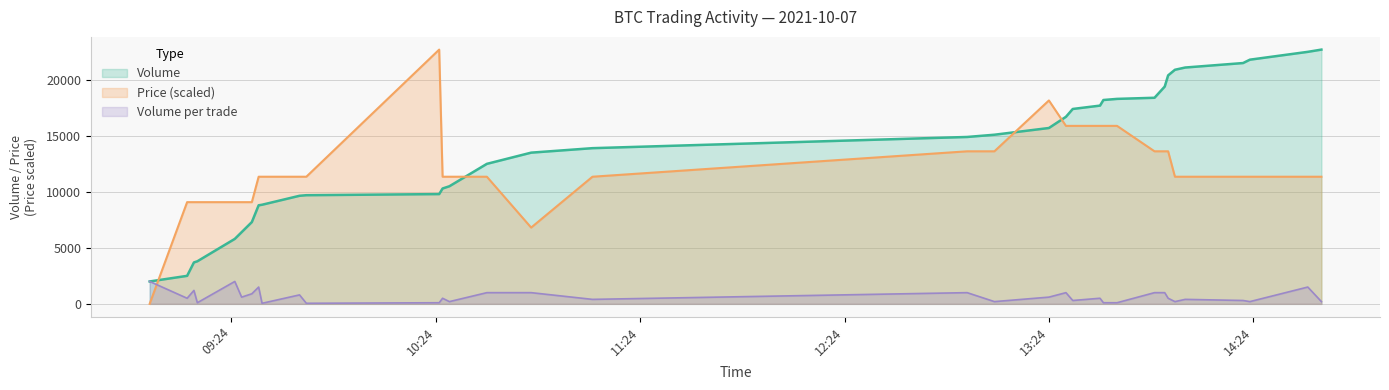

What are all the series names shown in the legend?

Volume, Price (scaled), Volume per trade